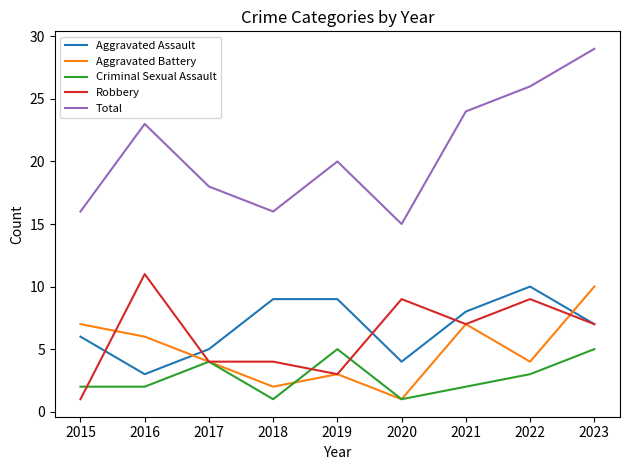

The value of Criminal Sexual Assault at 2015 is 1. True or false?

False